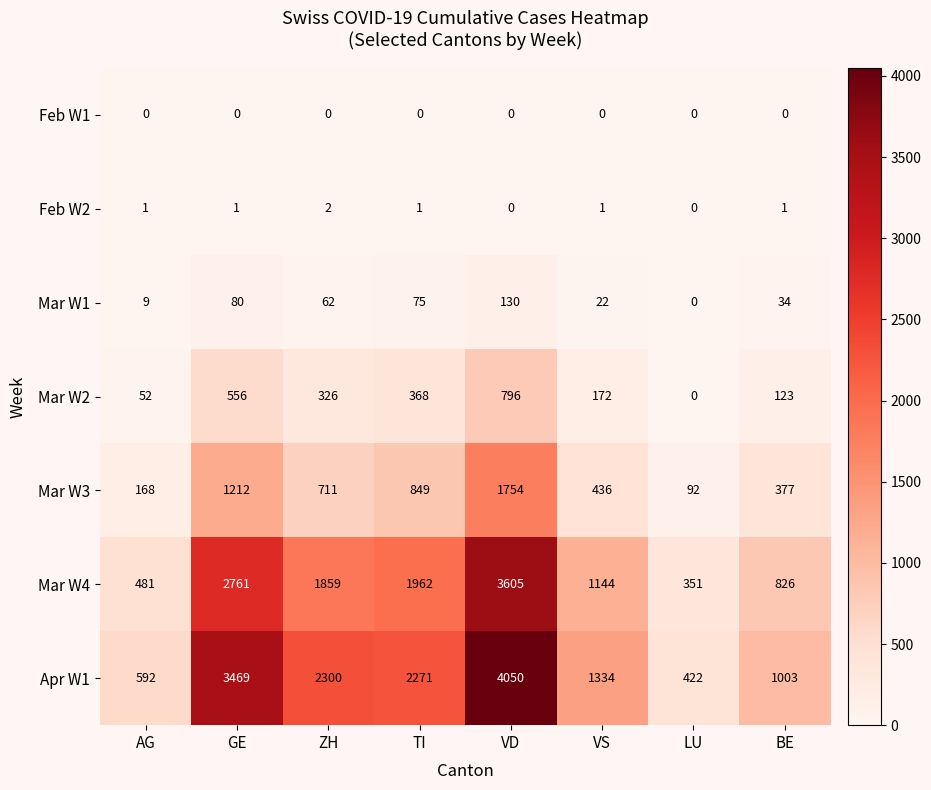

What is the maximum value shown in the chart?

4050